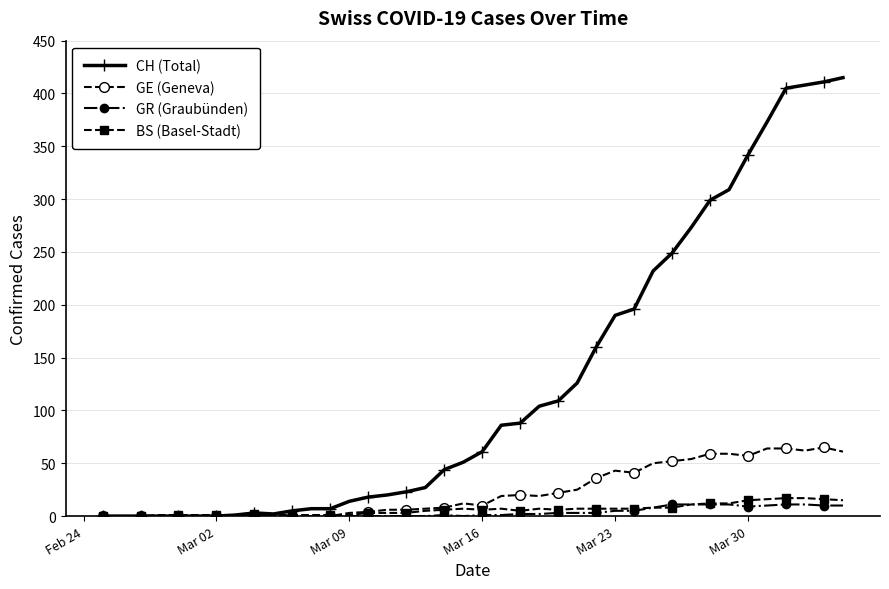

What is the average value of the CH (Total) series?

126